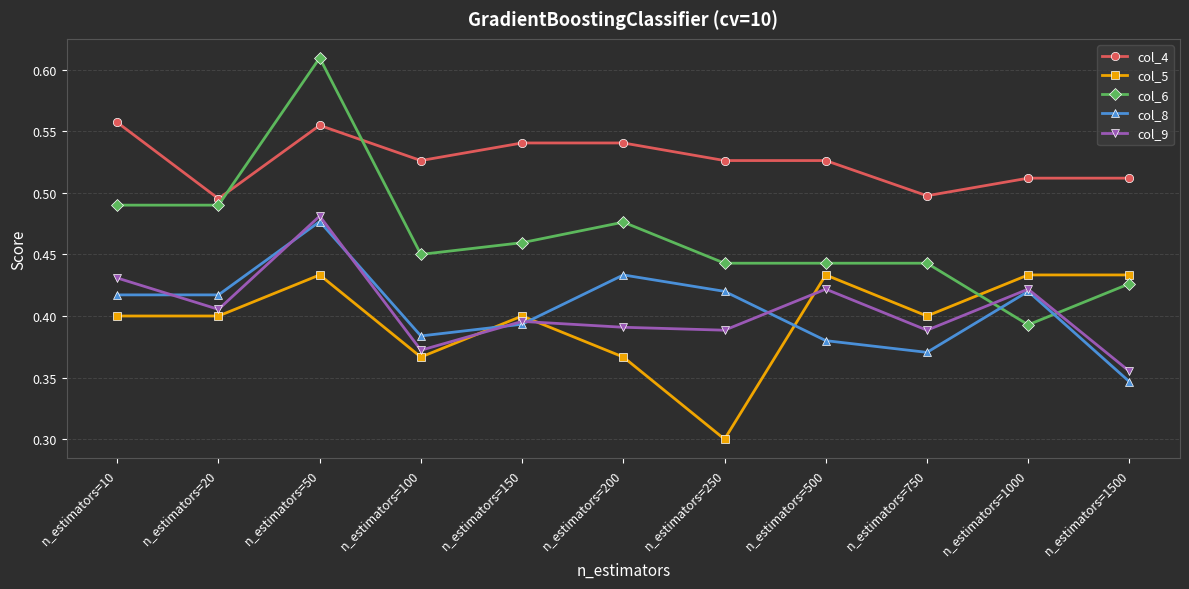

True or false: col_9 has more than 0 interior local peaks.

True